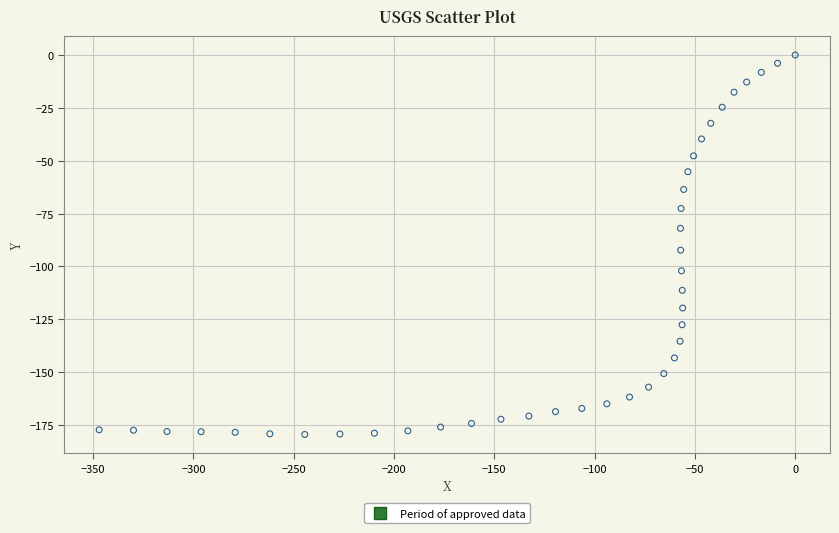

What Y value in the scatter plot is closest to -89?

-92.3